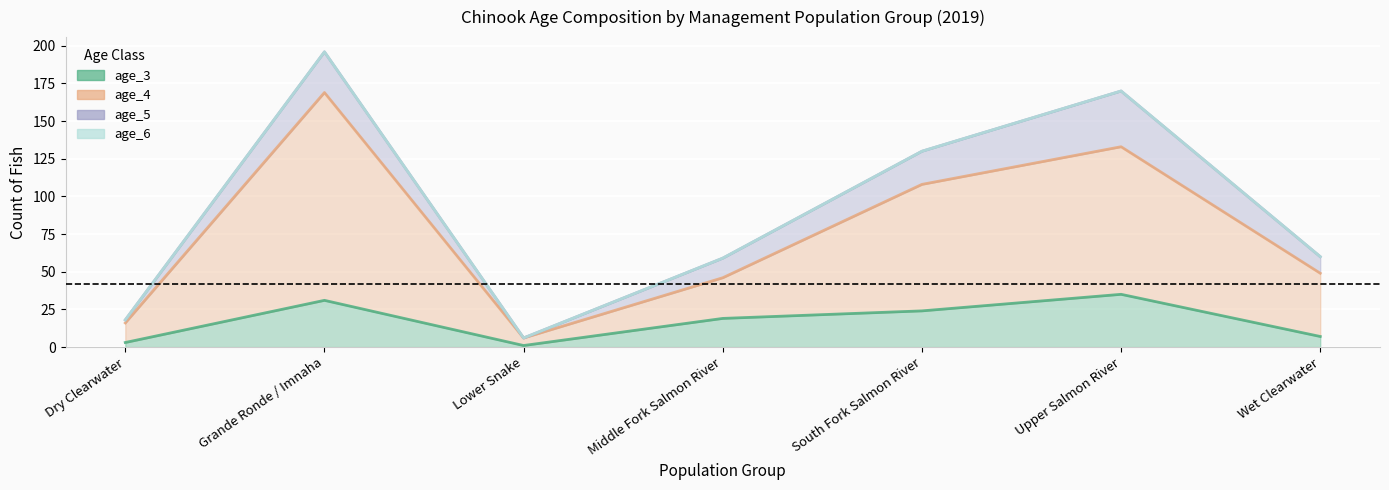

What is the smallest value displayed?

1